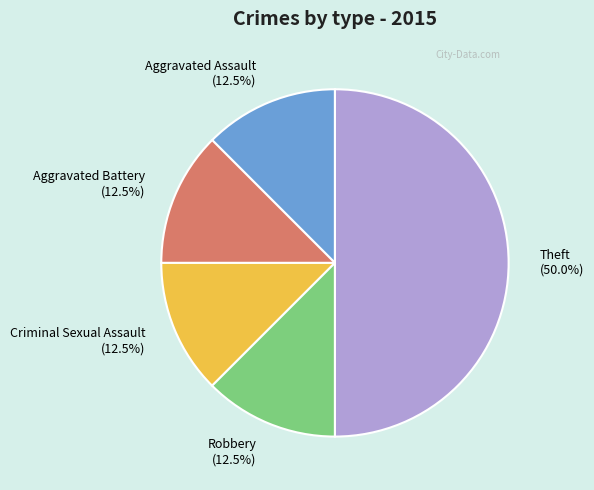

How many segments does this pie chart have?

5